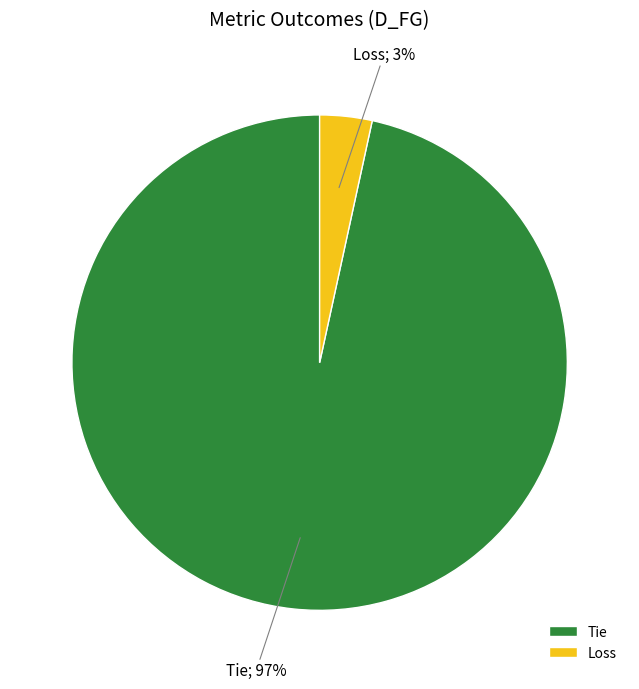

To the nearest percent, what is the combined percentage of Tie and Loss?

100%